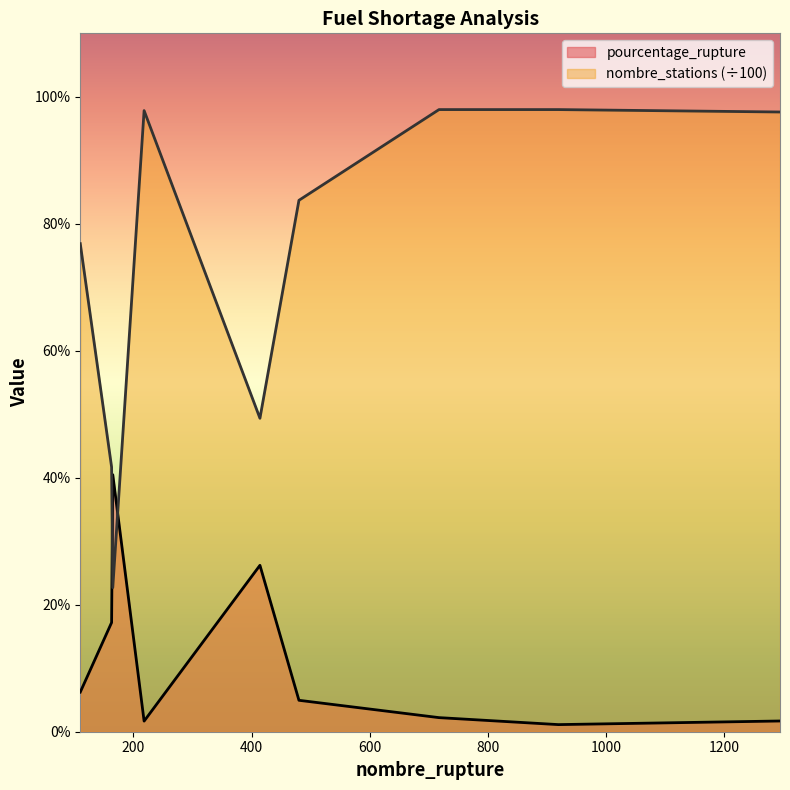

What is the difference between the pourcentage_rupture values at 1294 and 480?

3.3